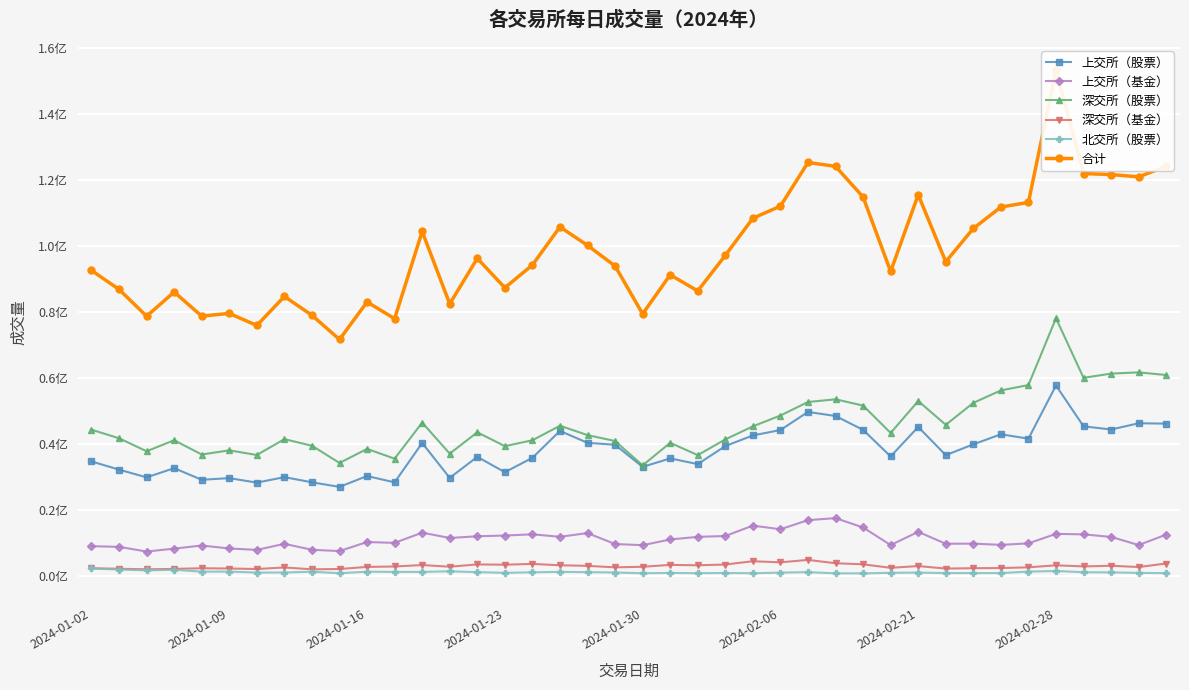

Reading left to right, what are all the values shown in this chart?

上交所（股票）: 34683300	32198600	29852600	32646900	29120300	29626300	28259300	29928100	28353100	26978800	30256200	28352100	40272800	29704900	36069400	31425200	35775100	43933100	40320200	39732500	33029800	35598900	33878100	39332500	42563600	44193400	49685900	48447000	44248800	36190300	45141600	36583800	39856600	42912400	41575800	57691400	45326000	44352300	46251200	46137800
上交所（基金）: 9009600	8801100	7383100	8268600	9208600	8311400	7886200	9720500	7917500	7529700	10269100	10009400	13109200	11489600	12011800	12235100	12602300	11853800	12972600	9658900	9310100	11040000	11832400	12090800	15241700	14130500	16897000	17509200	14669400	9351000	13356900	9738200	9785900	9403600	9862700	12736500	12585200	11813200	9359500	12511800
深交所（股票）: 44299500	41705400	37771200	41105600	36783000	38041300	36638700	41432700	39442300	34223400	38478800	35520400	46455400	37045900	43509500	39317100	41094100	45501100	42659200	40868000	33481800	40322400	36599000	41353900	45310400	48596000	52688700	53509200	51597000	43316900	52984900	45783800	52423300	56199500	57822600	78072900	60004300	61299400	61665800	60861900
深交所（基金）: 2310200	2170600	1998800	2127300	2316900	2242600	2088400	2556000	1992600	2092100	2720200	2858700	3291300	2787600	3479200	3398100	3637700	3223600	3049500	2597200	2767500	3342500	3216300	3450300	4447400	4110600	4851300	3842100	3511700	2452200	2982900	2225300	2333900	2386600	2600400	3215900	2876400	3073500	2696900	3757600
北交所（股票）: 2252478	1924314	1683168	1852852	1288236	1300989	1011464	1028311	1264139	813540	1273853	1202230	1219548	1393879	1141327	927449	1087785	1222435	1133951	1029607	798482	907236	818258	882168	804836	994317	1134796	776182	768858	931895	1004942	854197	857123	852515	1299942	1493875	1112105	1065949	922440	840126
合计: 92555078	86800014	78688868	86001252	78717036	79522589	75884064	84665611	78969639	71637540	82998153	77942830	104348248	82421879	96211227	87302949	94196985	105734035	100135451	93886207	79387682	91211036	86344058	97109668	108367936	112024817	125257696	124083682	114795758	92242295	115471242	95185297	105256823	111754615	113161442	153210575	121904005	121604349	120895840	124109226